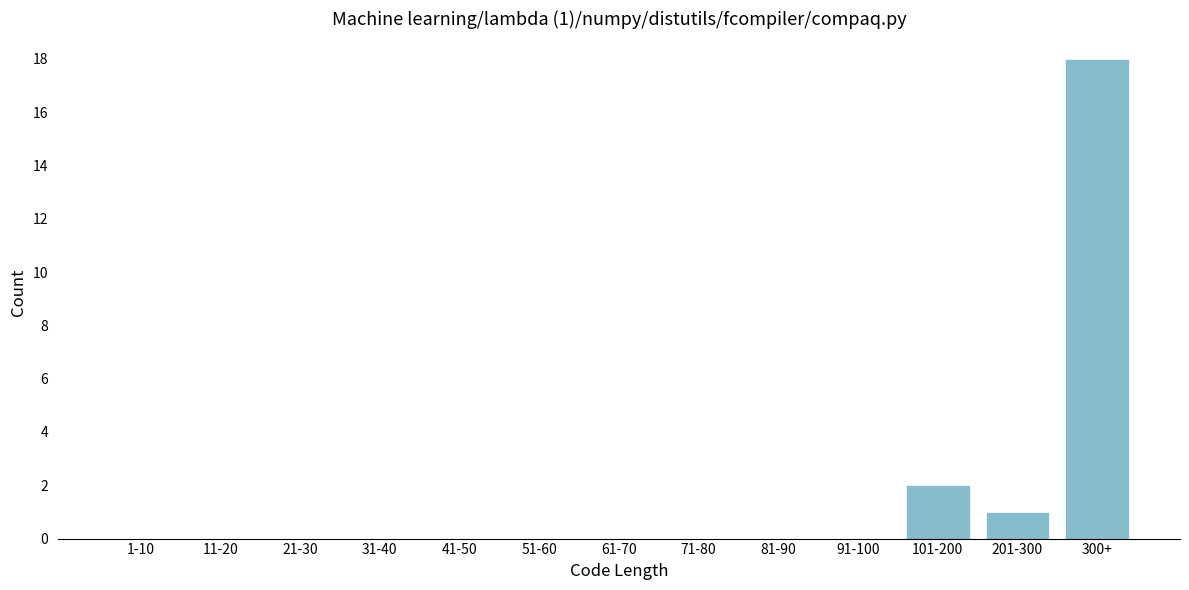

Reading right to left, list all the values displayed in this chart.

300+=18	201-300=1	101-200=2	91-100=0	81-90=0	71-80=0	61-70=0	51-60=0	41-50=0	31-40=0	21-30=0	11-20=0	1-10=0